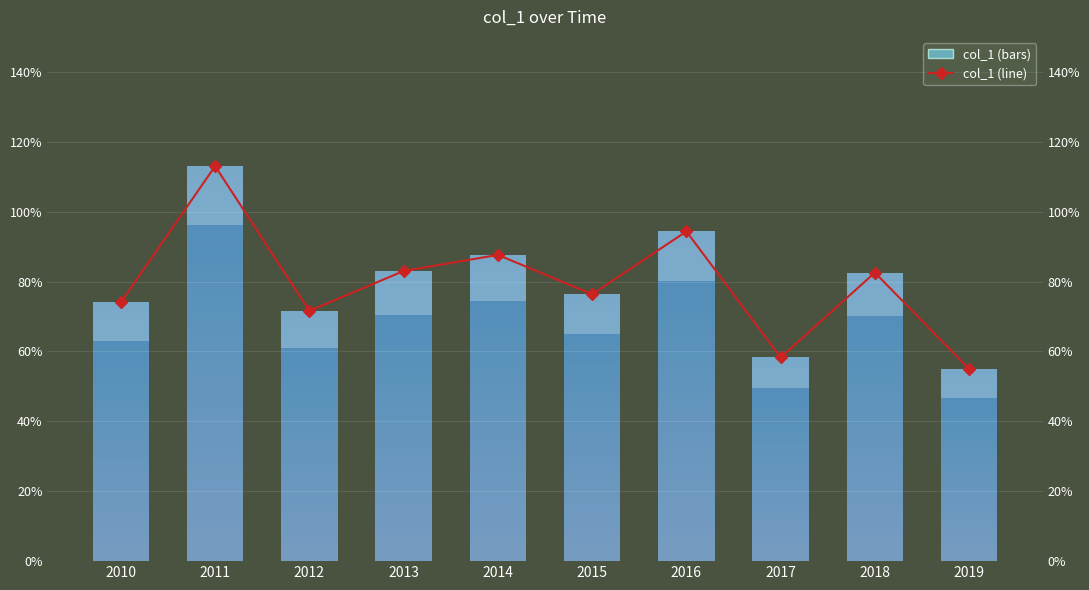

Rank the categories by value from lowest to highest.

2019, 2017, 2012, 2010, 2015, 2018, 2013, 2014, 2016, 2011